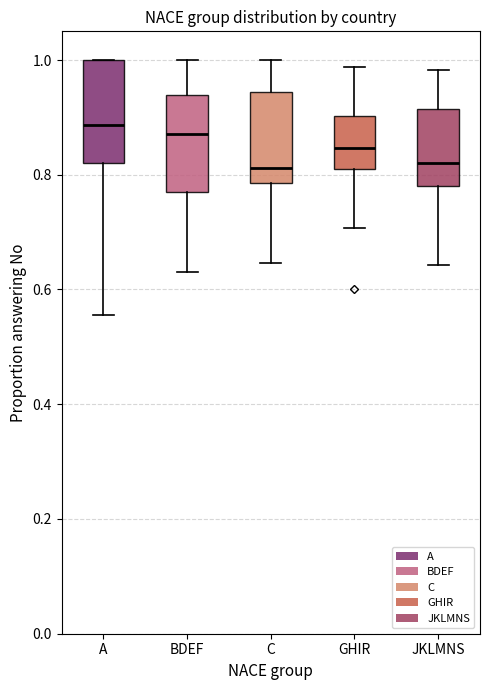

Reading left to right, read every box against the y-axis: the position of its median line, the range the box covers, and the ends of its whiskers. The values are not printed on the chart, so give them approximately, as read against the axis.

A: median 0.88, box 0.82 to 1.00, whiskers 0.56 to 1.00
BDEF: median 0.88, box 0.78 to 0.94, whiskers 0.64 to 1.00
C: median 0.82, box 0.78 to 0.94, whiskers 0.64 to 1.00
GHIR: median 0.84, box 0.82 to 0.90, whiskers 0.70 to 0.98
JKLMNS: median 0.82, box 0.78 to 0.92, whiskers 0.64 to 0.98